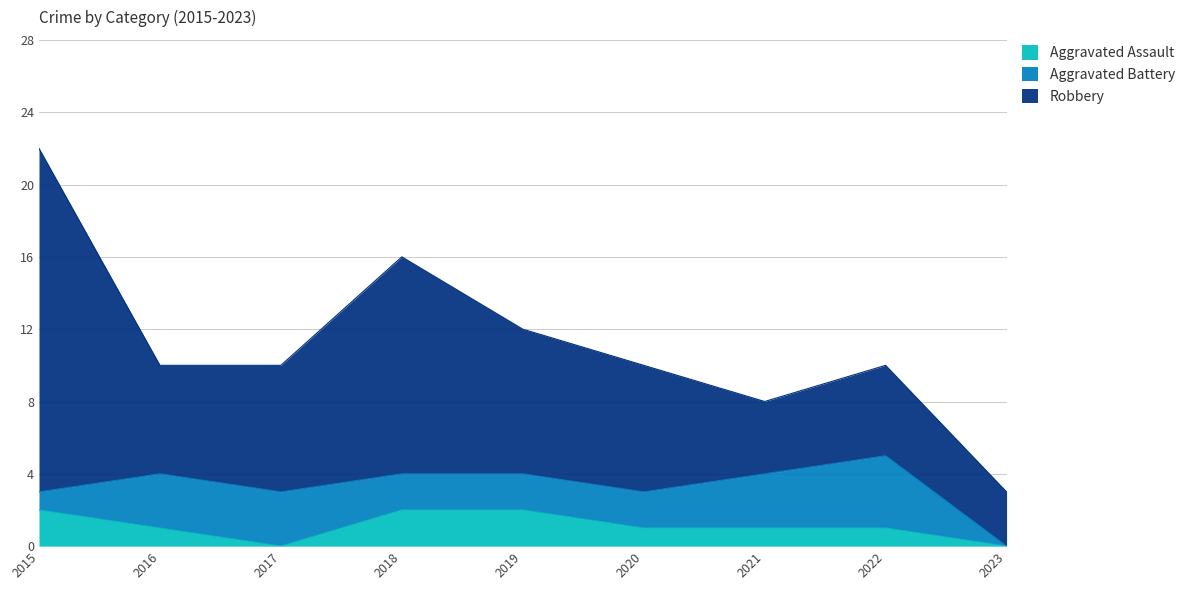

At which category is the sum across all series the highest?

2015